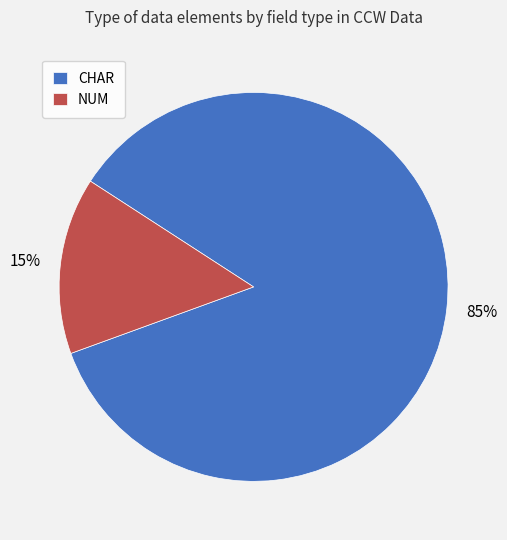

Is the sum of NUM and CHAR greater than half?

Yes